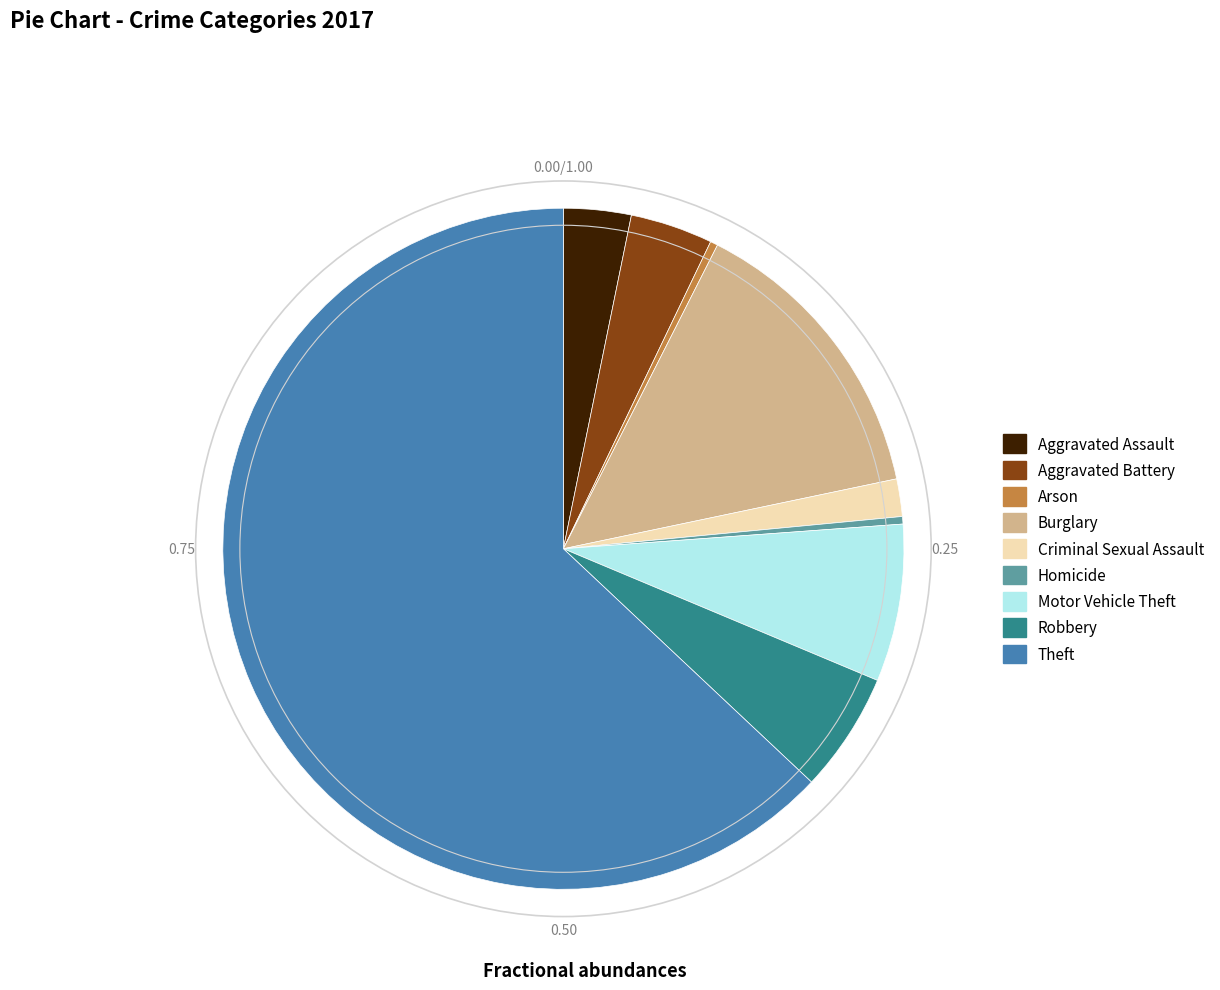

What is the largest slice in the pie chart?

Theft